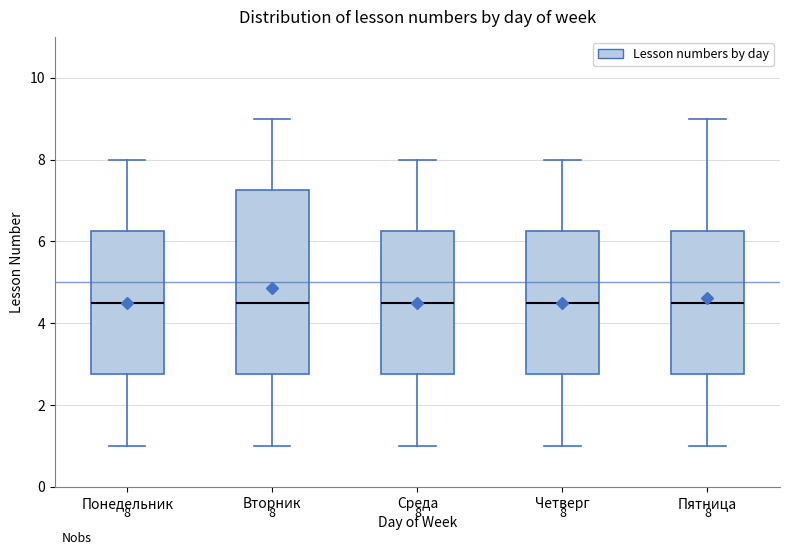

Which box is the tallest, from its lower edge to its upper edge?

Вторник